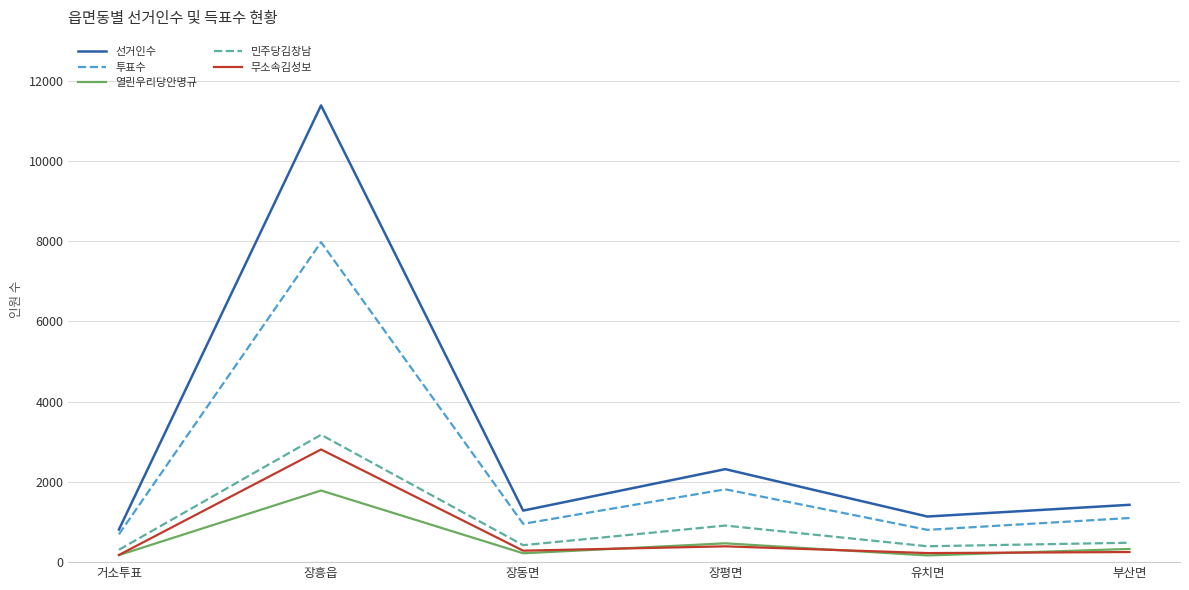

Where does the 열린우리당안명규 series first go above 329?

장흥읍